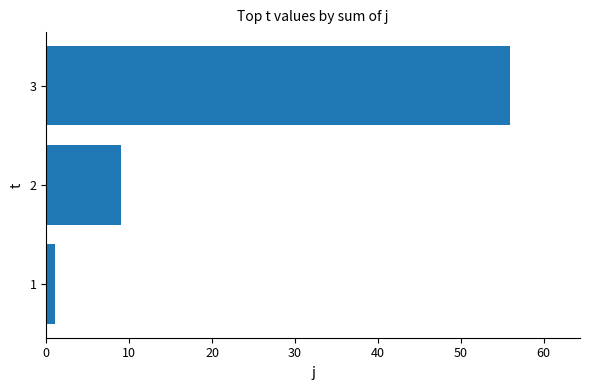

Reading top to bottom, list all the values displayed in this chart.

3=56	2=9	1=1